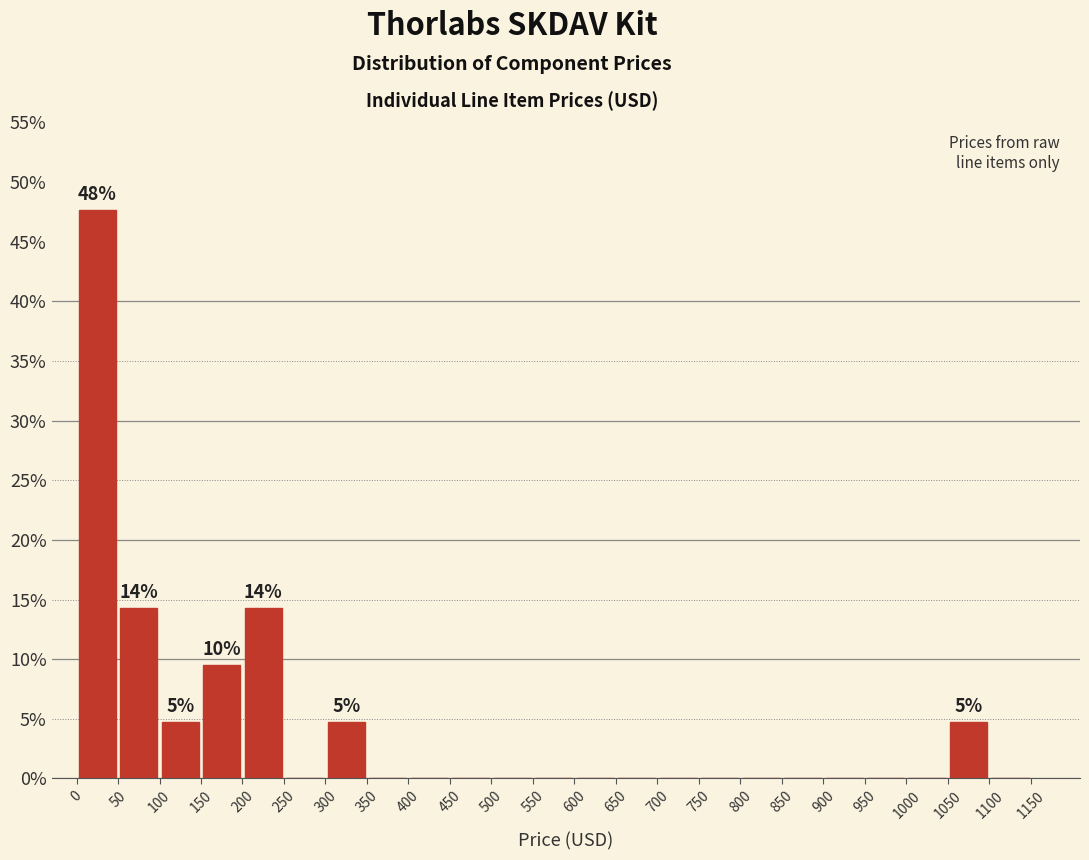

Over which range of the x-axis is the bar tallest?

0 to 50